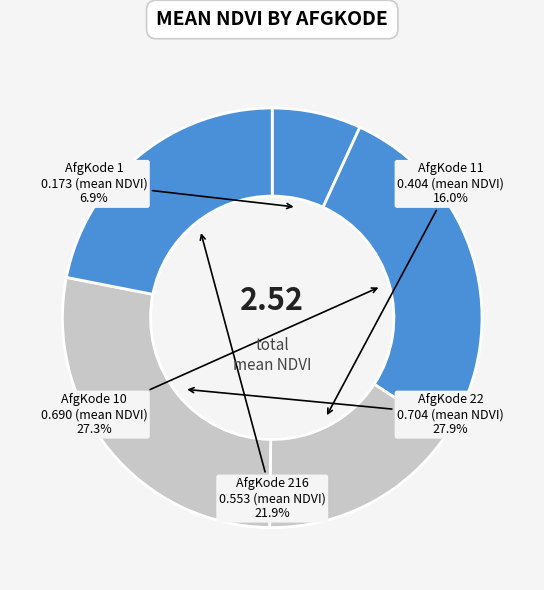

Which category has the smallest portion of the pie?

1